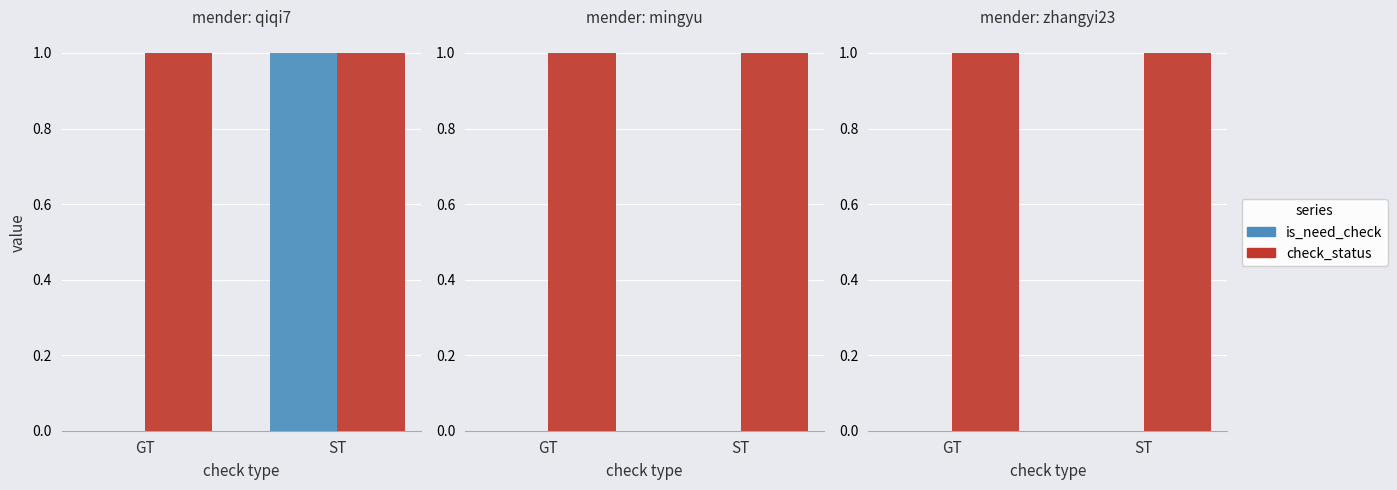

How many series are shown in this chart?

2